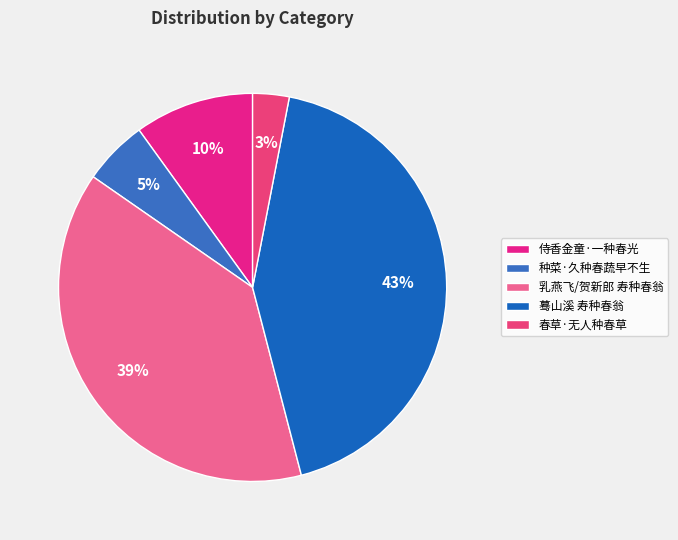

Do 蓦山溪 寿种春翁 and 乳燕飞/贺新郎 寿种春翁 together represent more than half of the pie?

Yes